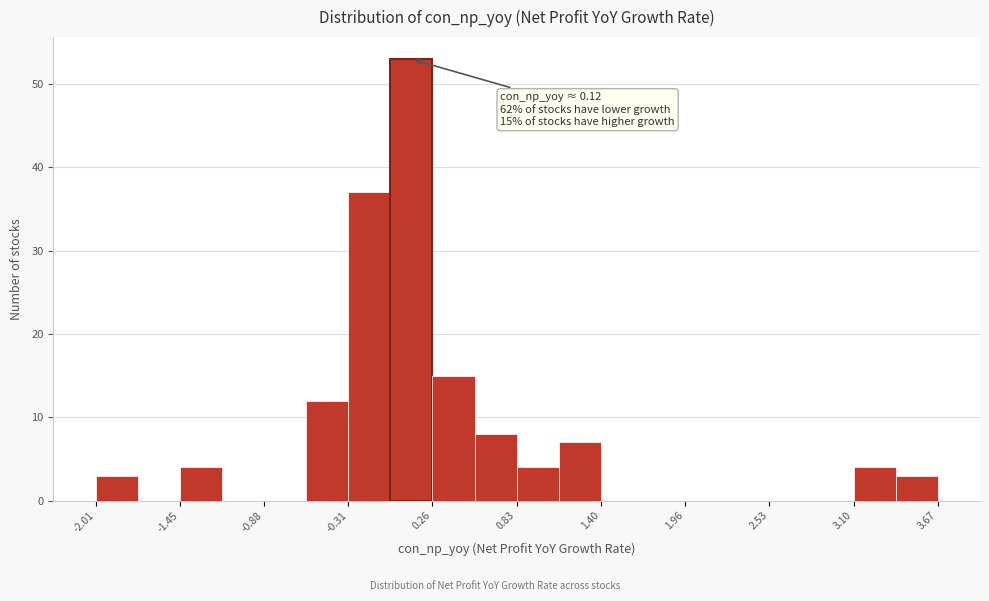

Read against the x-axis, roughly where is the centre of the tallest bar?

0.1